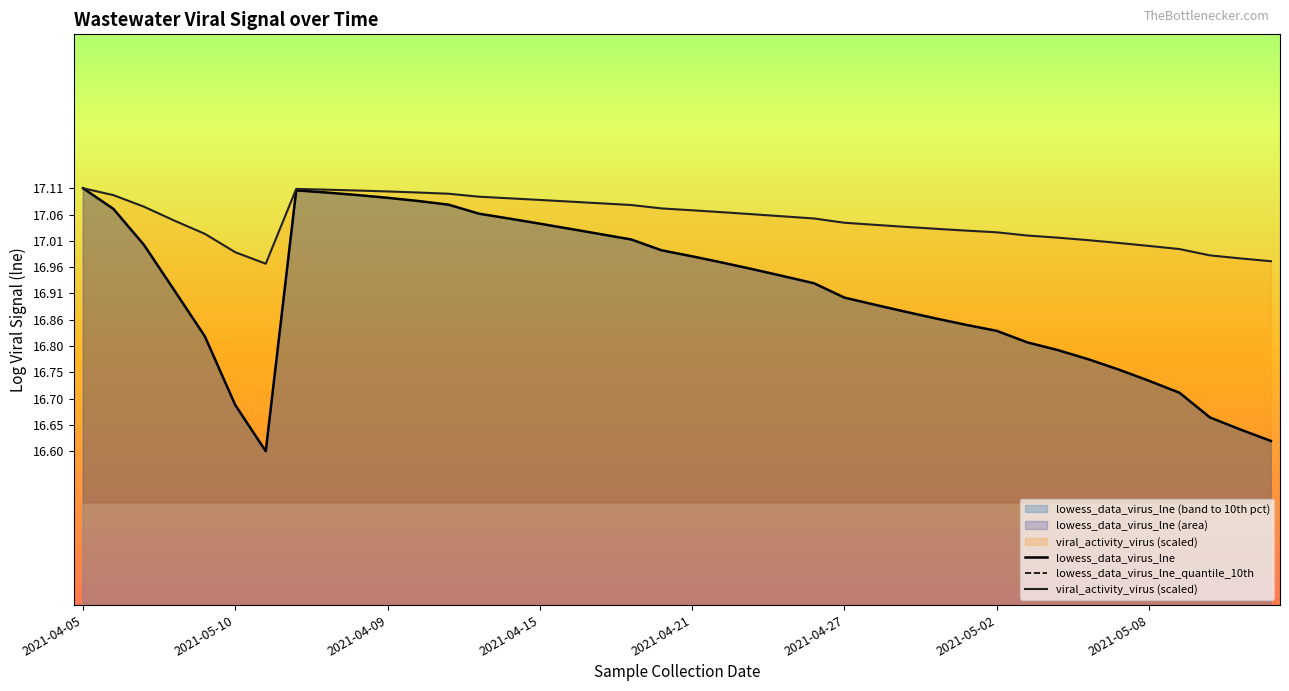

Where is lowess_data_virus_lne_quantile_10th nearest to the value 15?

2021-04-05